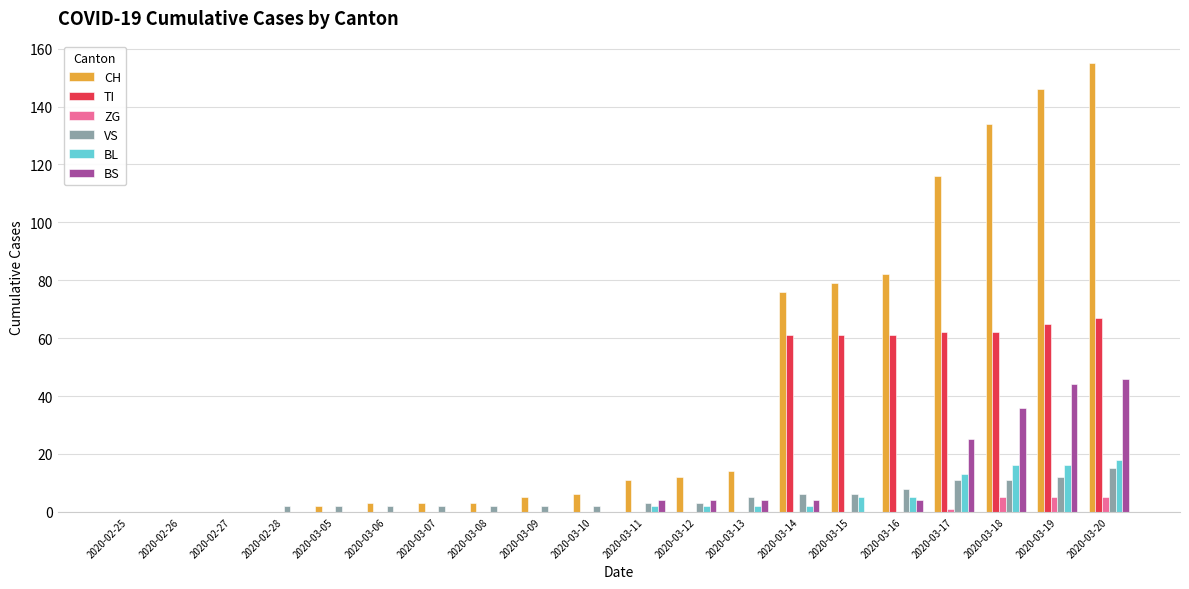

At which category is the sum across all series the highest?

2020-03-20